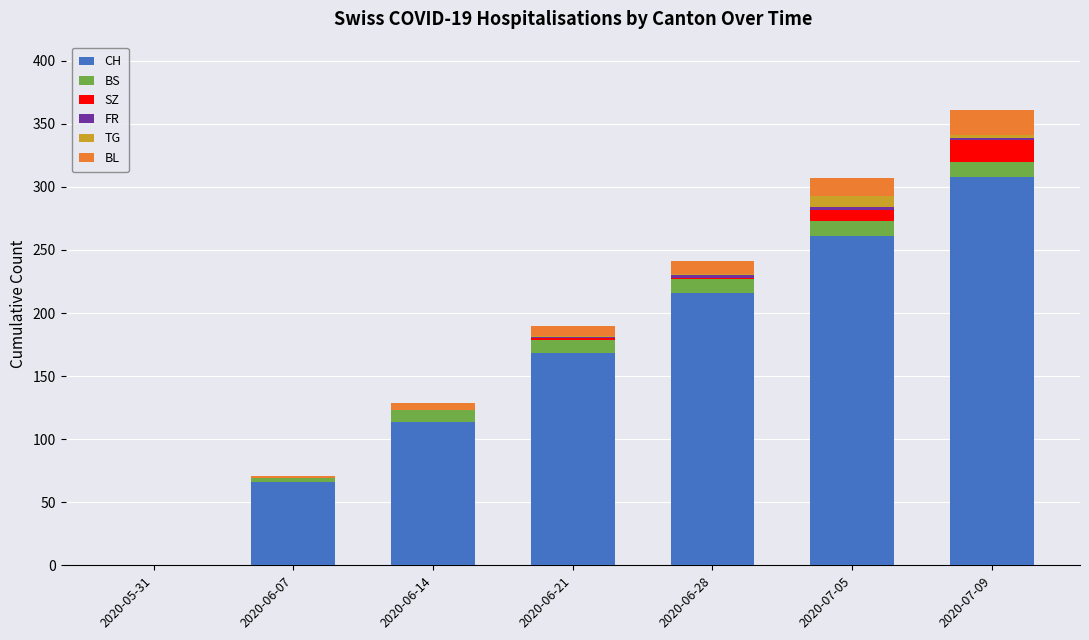

Which category has the highest value in the CH series?

2020-07-09